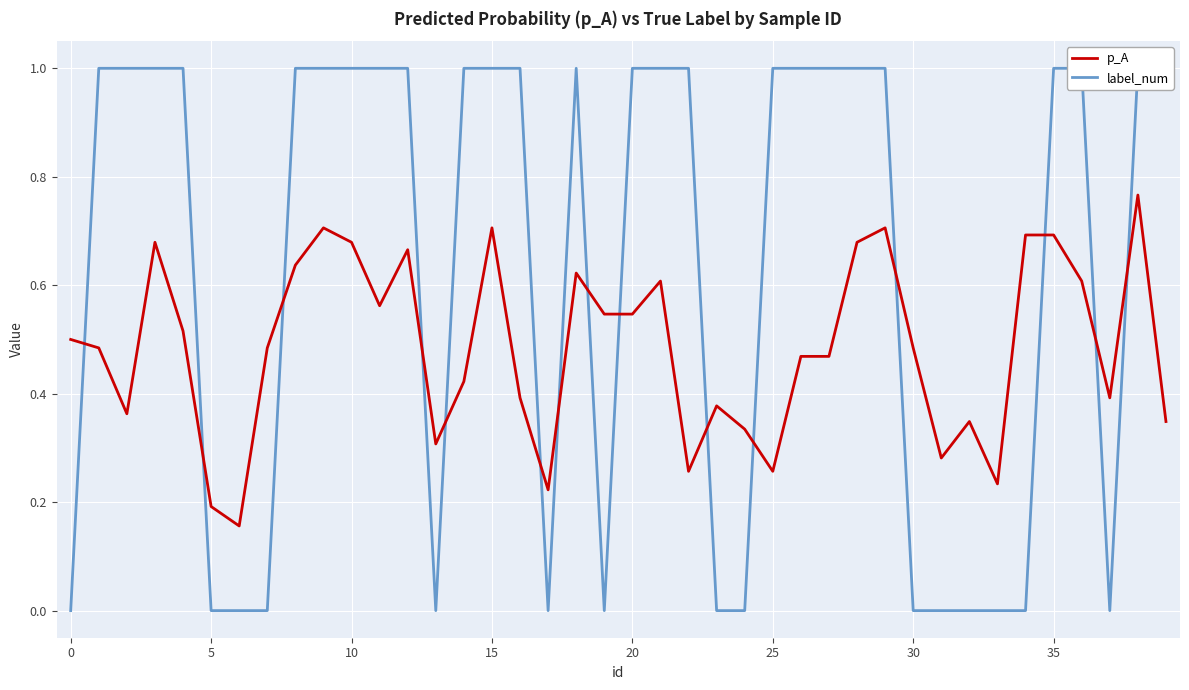

The p_A series shows 0.3 at 22. True or false?

True